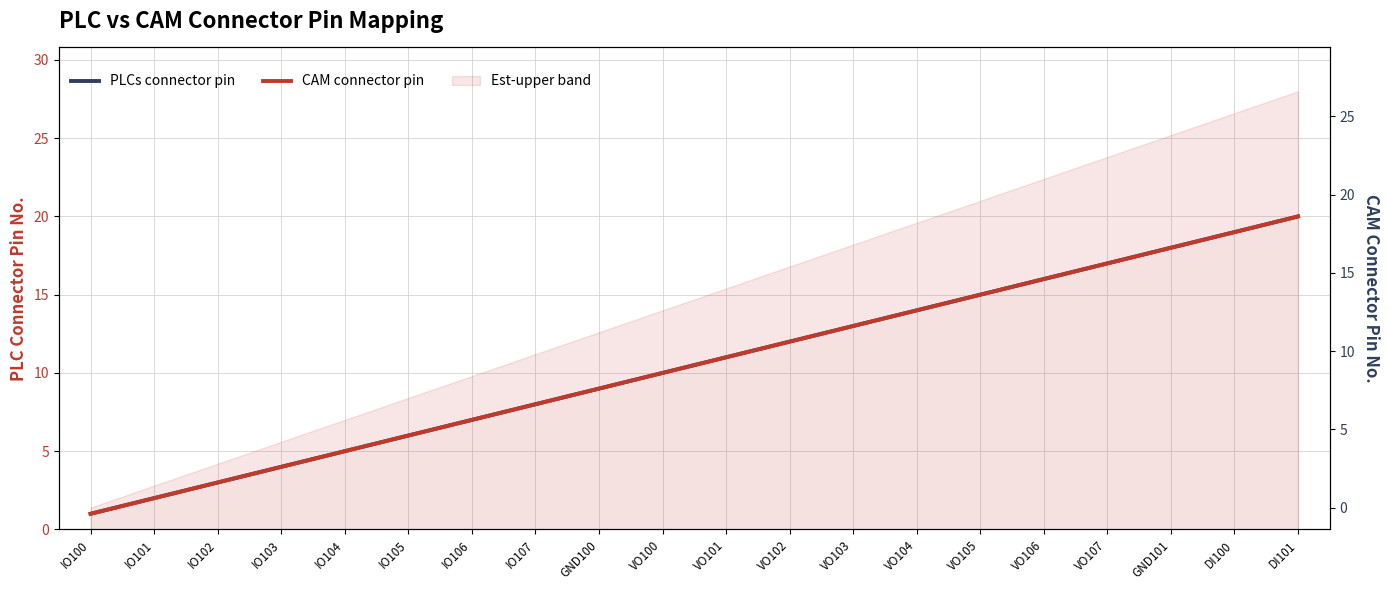

True or false: CAM connector pin and PLCs connector pin cross at least once.

False